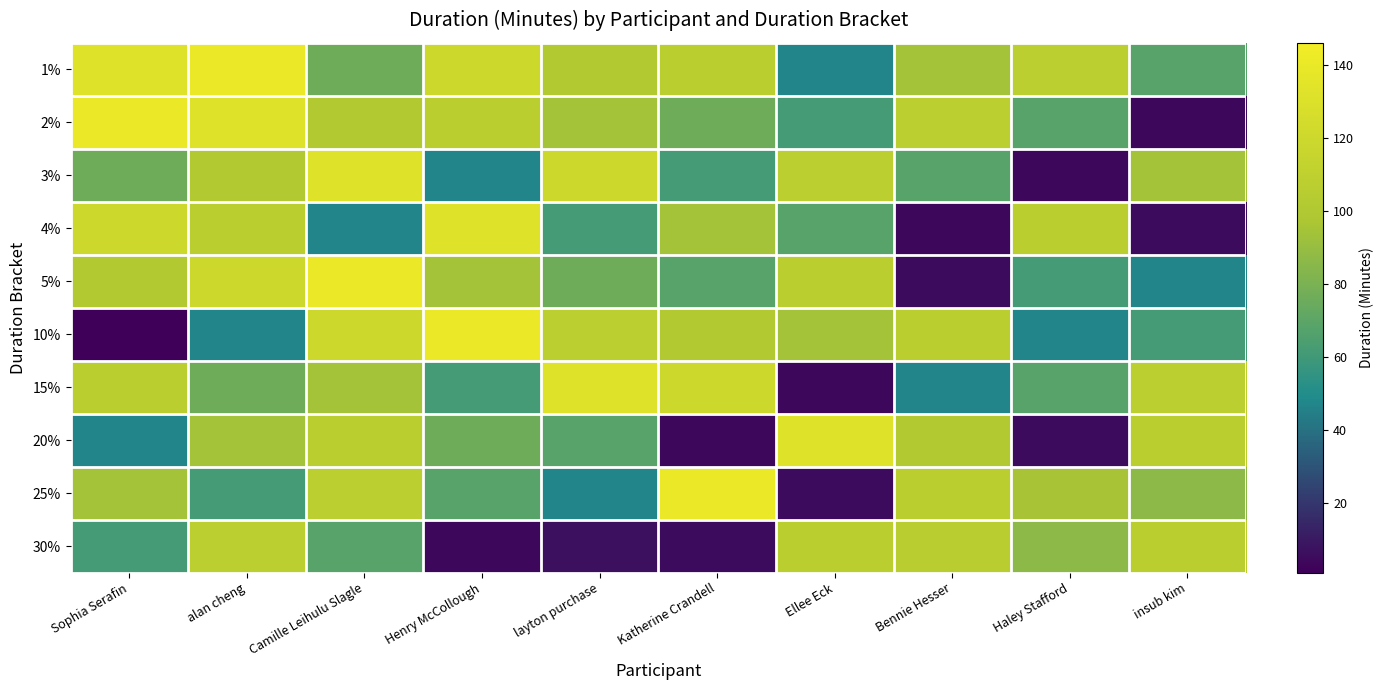

Rank the series at insub kim from lowest to highest value.

2%, 4%, 5%, 10%, 1%, 25%, 3%, 20%, 30%, 15%